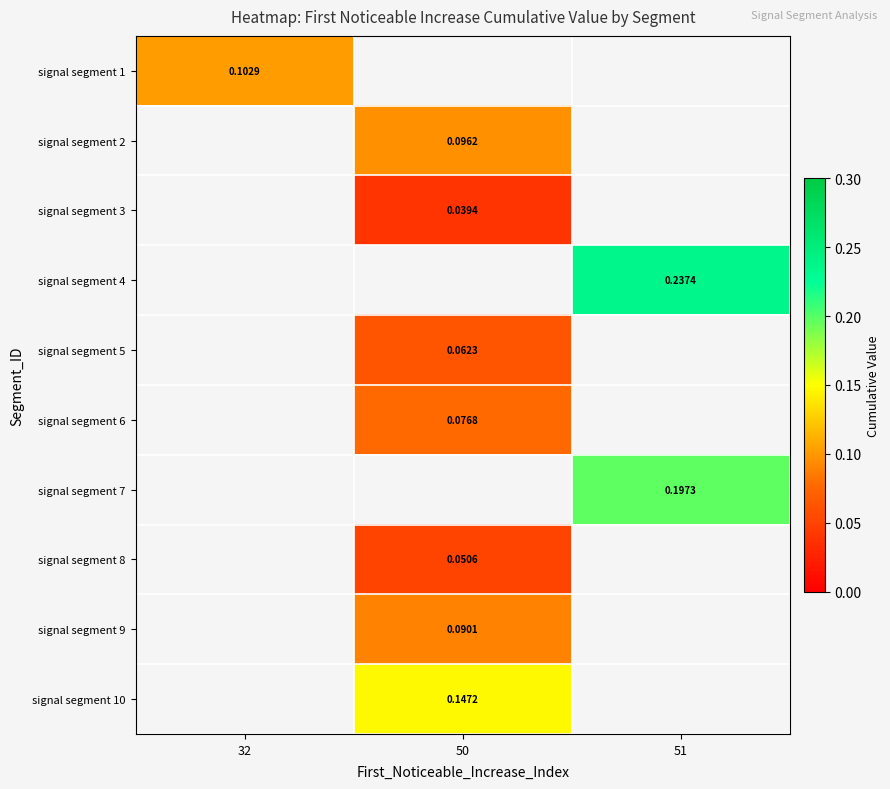

Is the value of signal segment 4 at 51 greater than the value of signal segment 1 at 32?

Yes